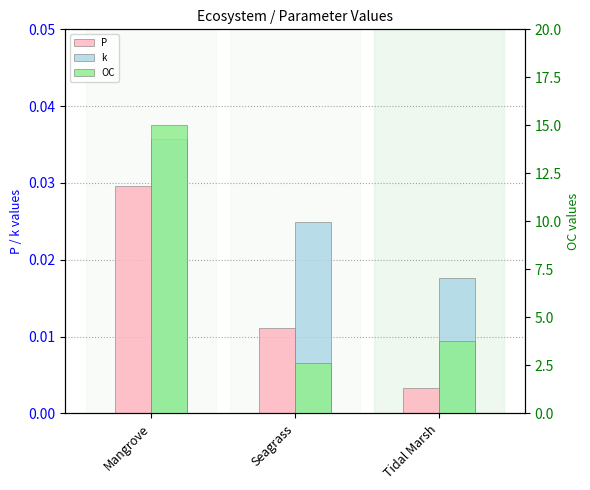

What is the average value of the OC series?

7.1